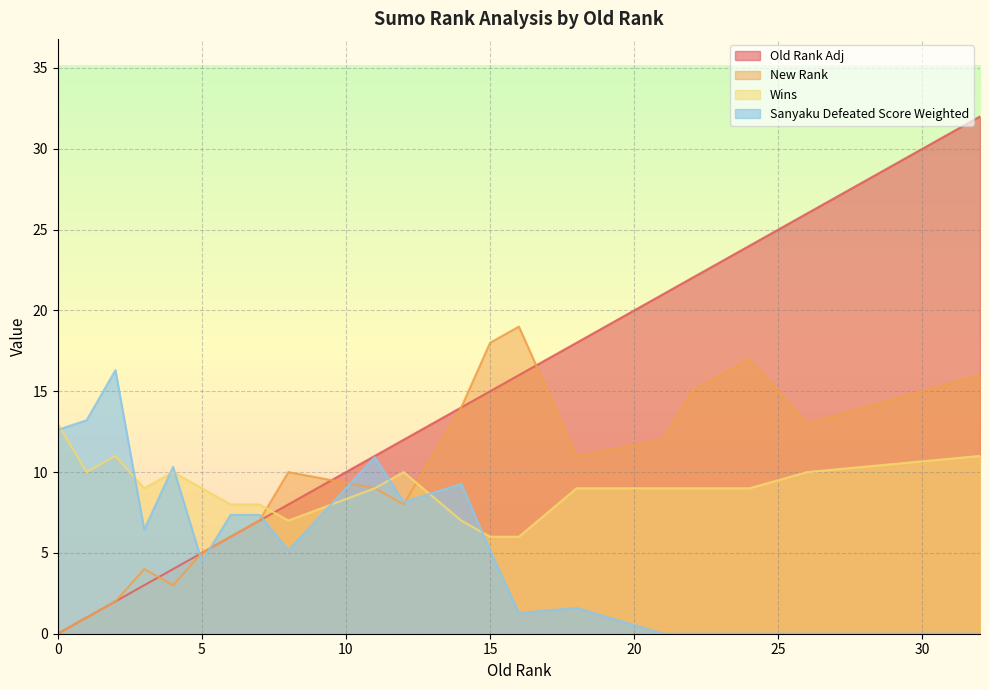

Which category has the lowest value in the Wins series?

15